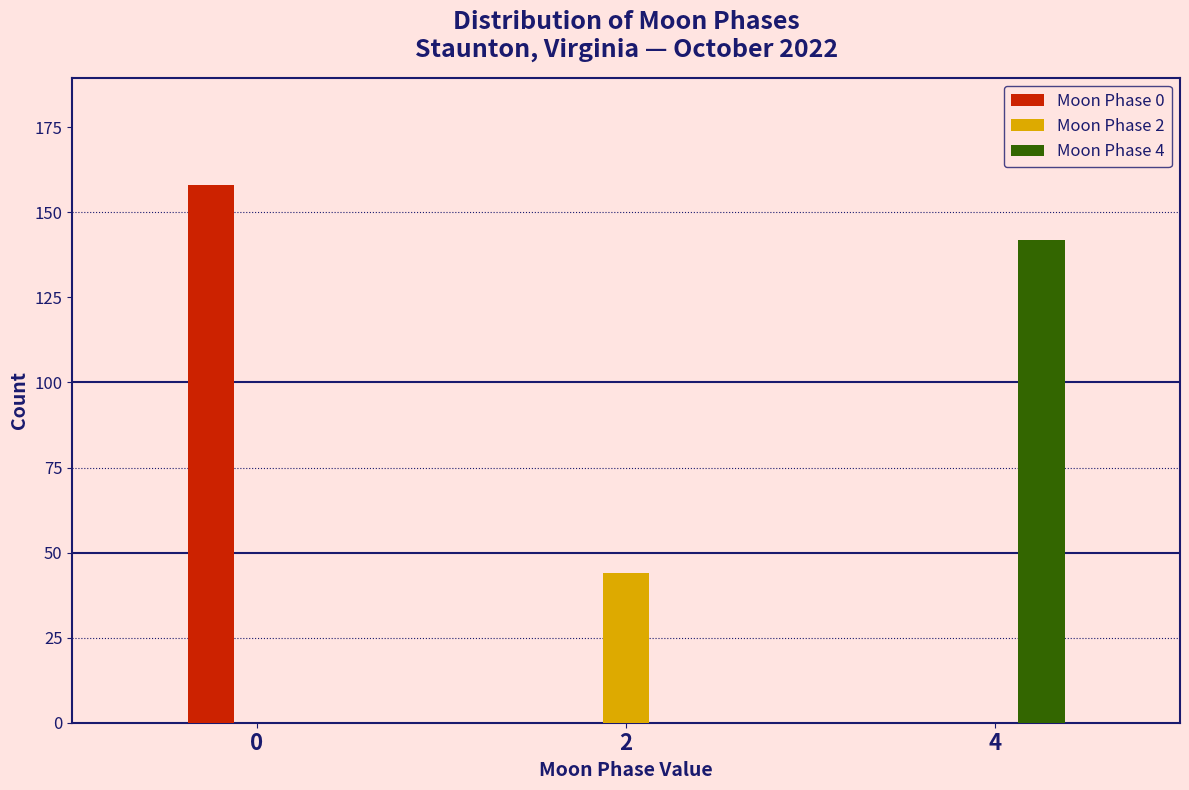

Reading right to left, what are all the values shown in this chart?

Moon Phase 0: 4=0	2=0	0=158
Moon Phase 2: 4=0	2=44	0=0
Moon Phase 4: 4=142	2=0	0=0